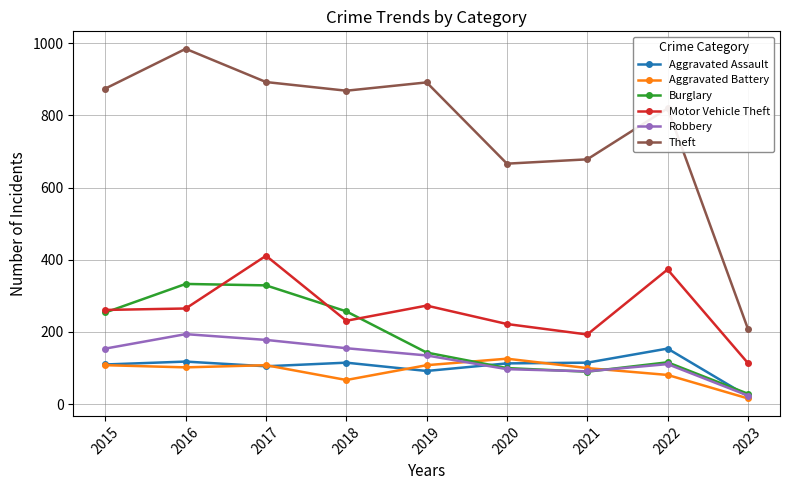

At how many categories does at least one series exceed 785?

6